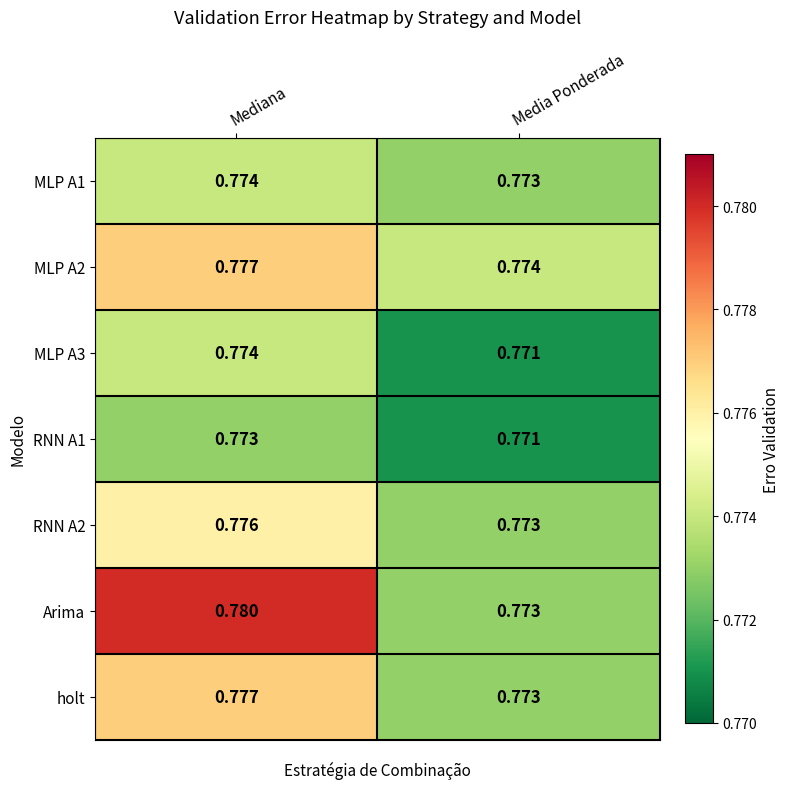

Which series has the largest total across all categories?

Arima